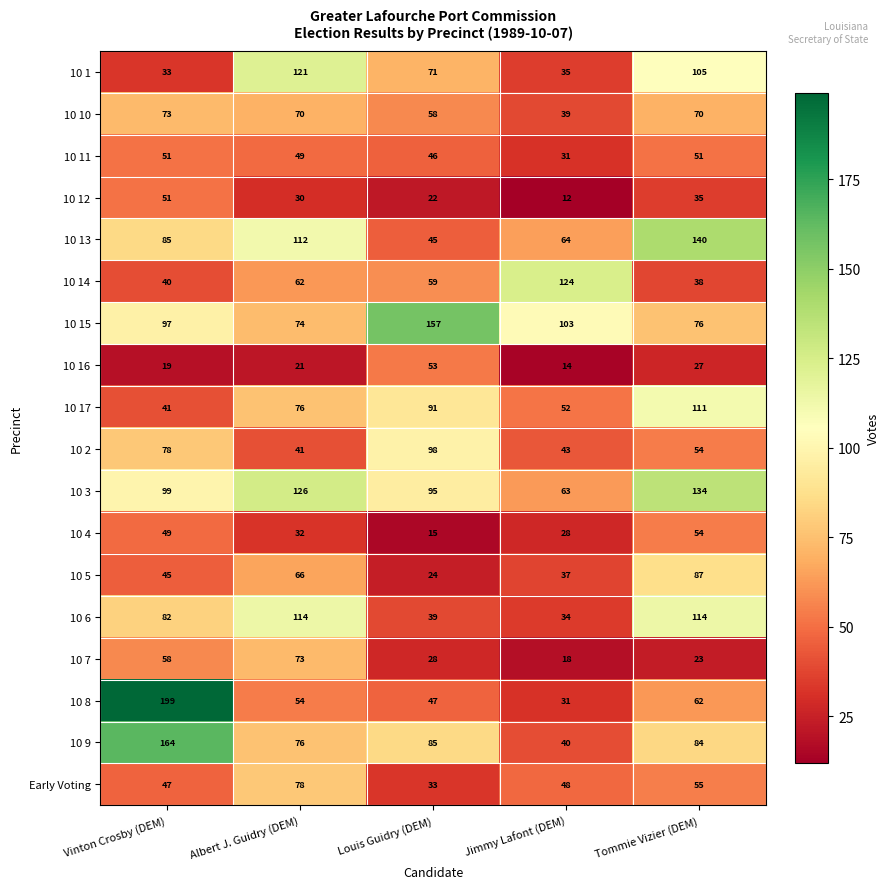

What is the total value across all series at Louis Guidry (DEM)?

1066